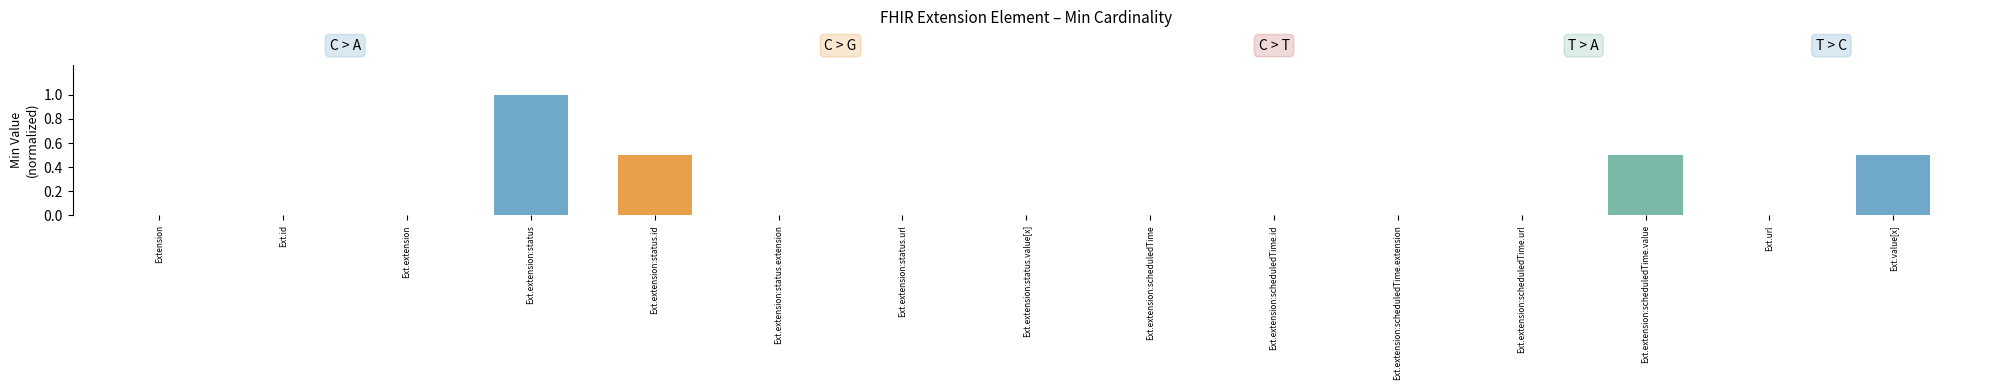

What is the maximum value shown in the chart?

1.0